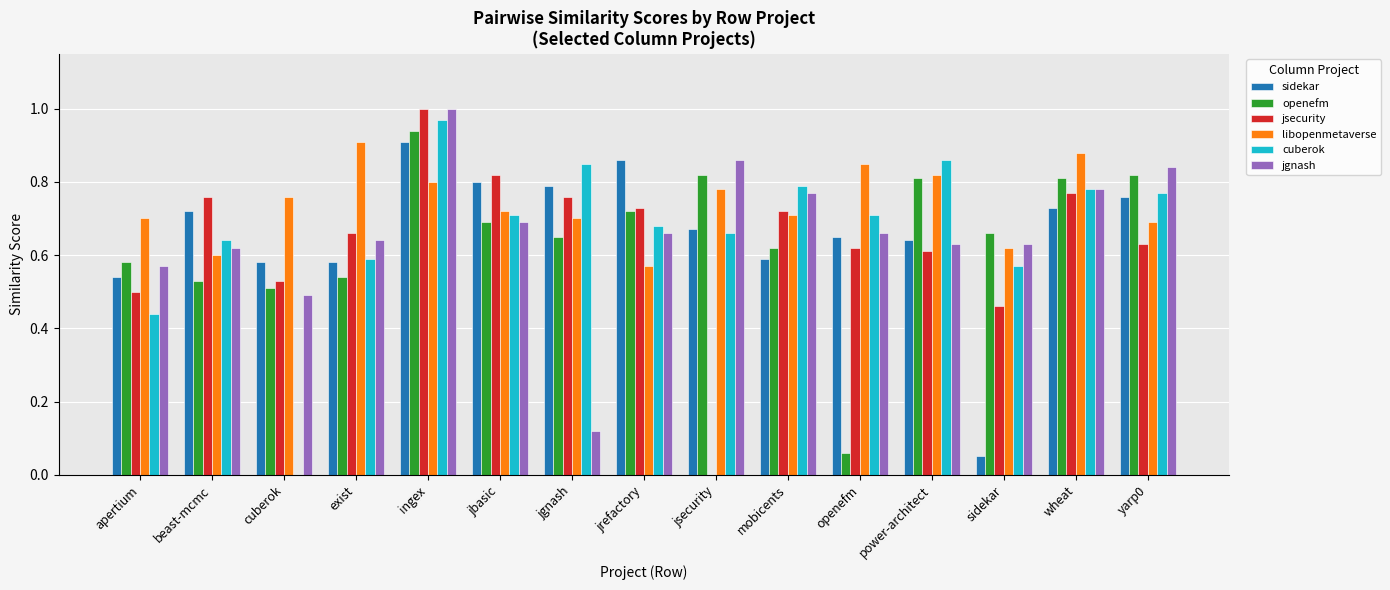

Which label corresponds to the largest value in the chart?

ingex